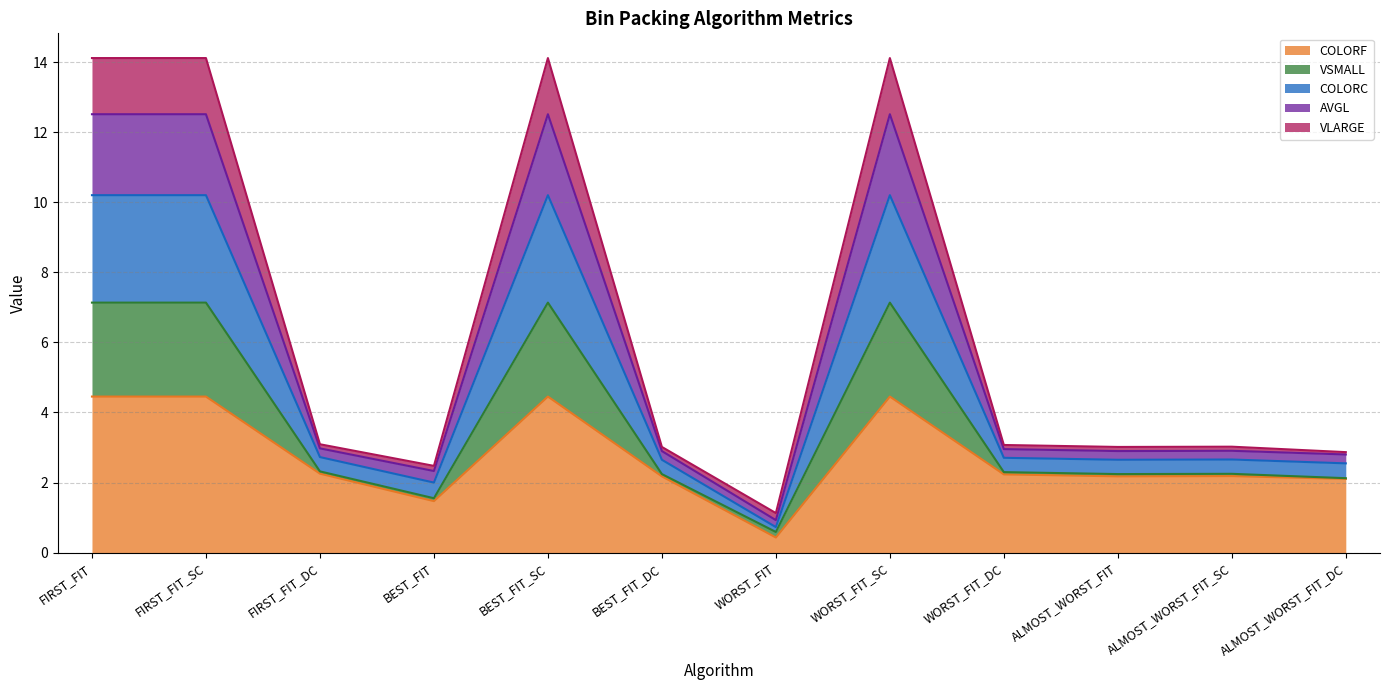

At which category does COLORF reach its first local valley?

BEST_FIT